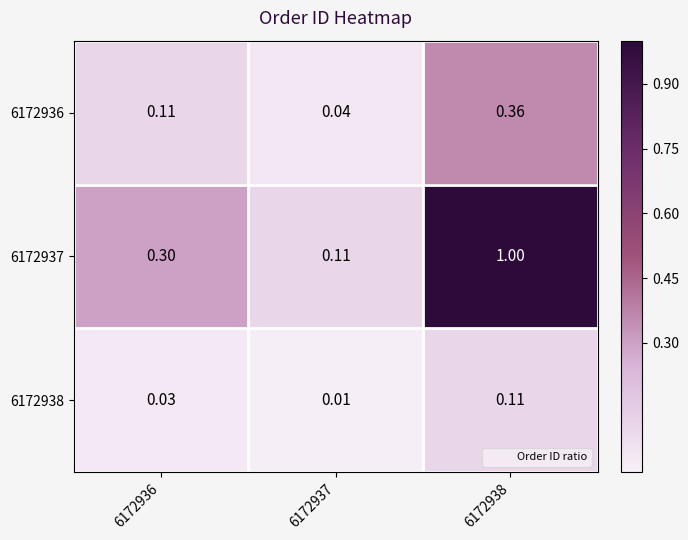

Reading left to right, list all the values displayed in this chart.

6172936: 6172936=0.1	6172937=0.0	6172938=0.4
6172937: 6172936=0.3	6172937=0.1	6172938=1.0
6172938: 6172936=0.0	6172937=0.0	6172938=0.1